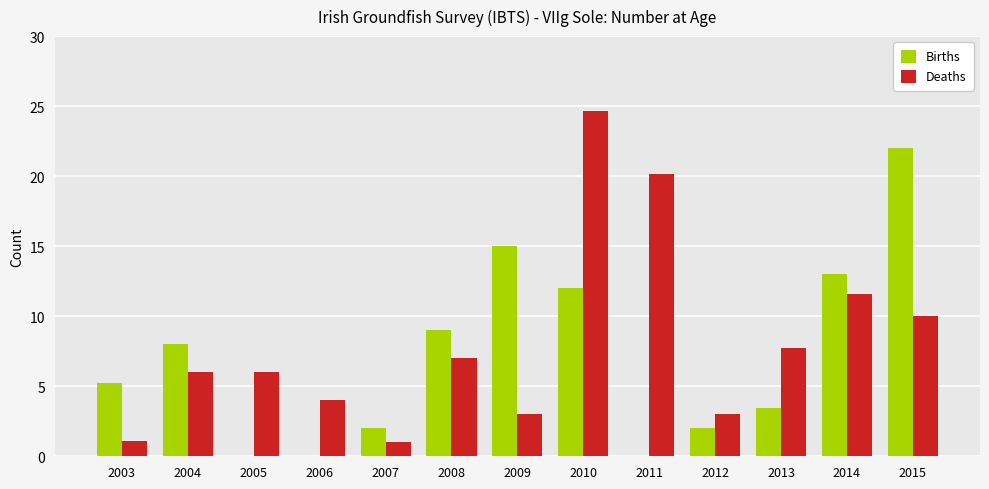

What is the sum of all Births values?

91.6